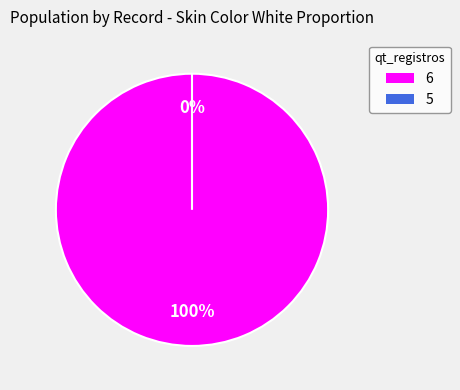

True or false: 5 accounts for 1% of the total.

False